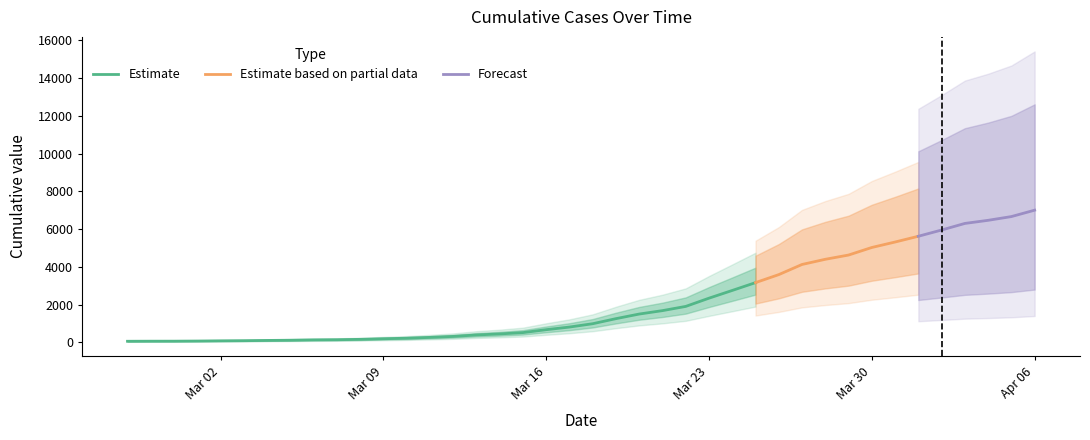

List the labels in order of value, largest first.

2020-04-06, 2020-04-05, 2020-04-04, 2020-04-03, 2020-04-02, 2020-04-01, 2020-03-31, 2020-03-30, 2020-03-29, 2020-03-28, 2020-03-27, 2020-03-26, 2020-03-25, 2020-03-24, 2020-03-23, 2020-03-22, 2020-03-21, 2020-03-20, 2020-03-19, 2020-03-18, 2020-03-17, 2020-03-16, 2020-03-15, 2020-03-14, 2020-03-13, 2020-03-12, 2020-03-11, 2020-03-10, 2020-03-09, 2020-03-08, 2020-03-07, 2020-03-06, 2020-03-05, 2020-03-04, 2020-03-03, 2020-03-02, 2020-03-01, 2020-02-29, 2020-02-28, 2020-02-27